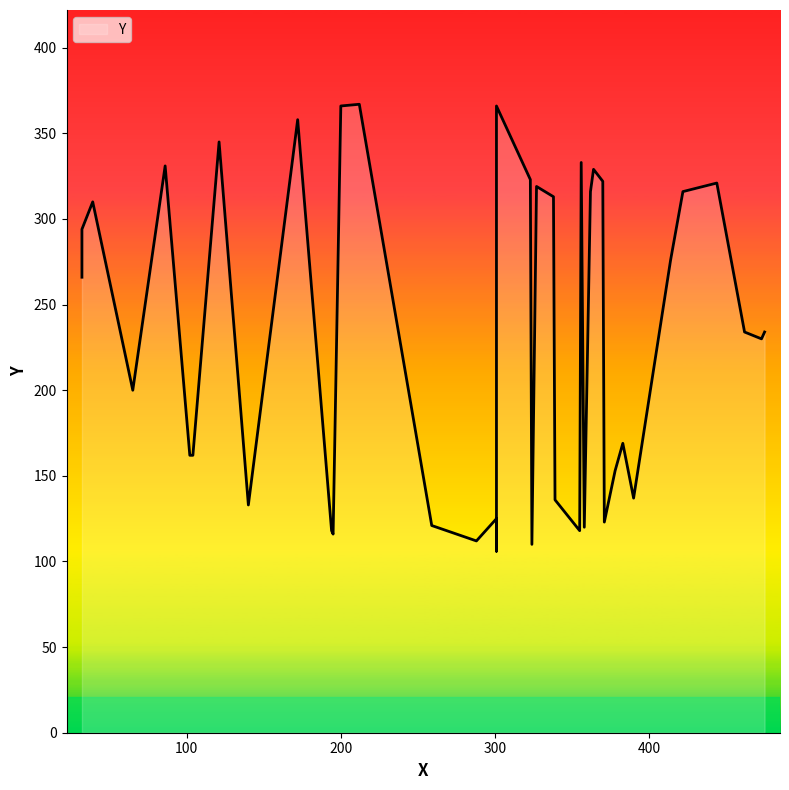

What is the label of the 31st point from the left?

370